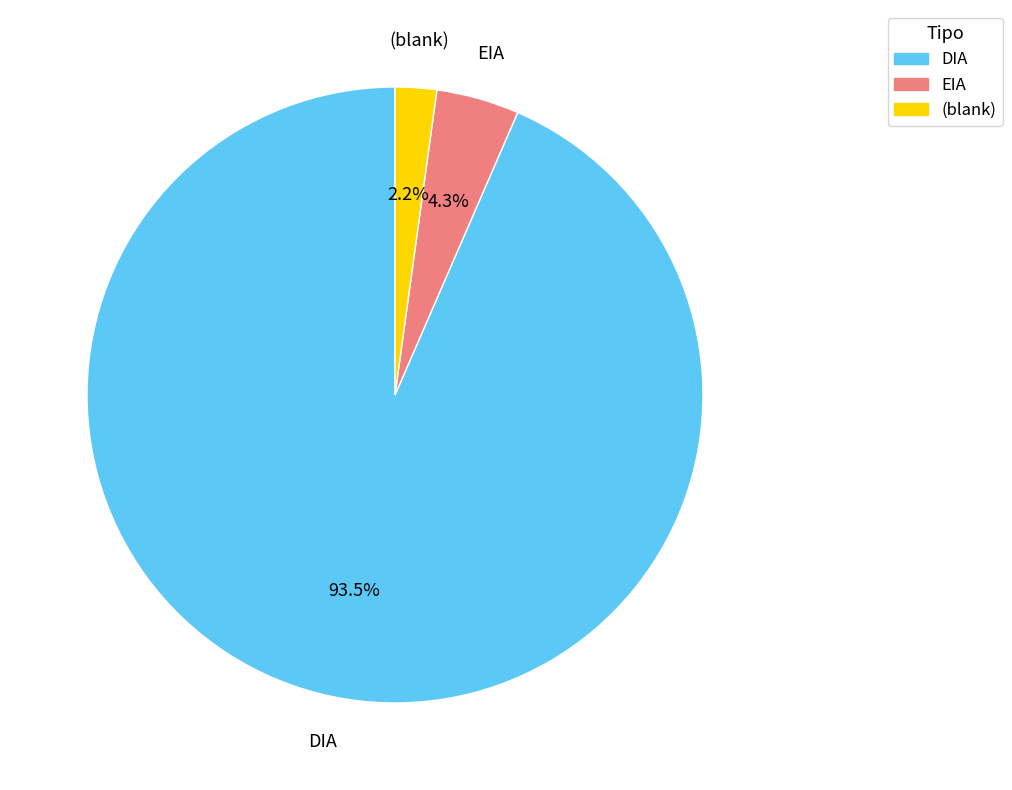

How many segments does this pie chart have?

3